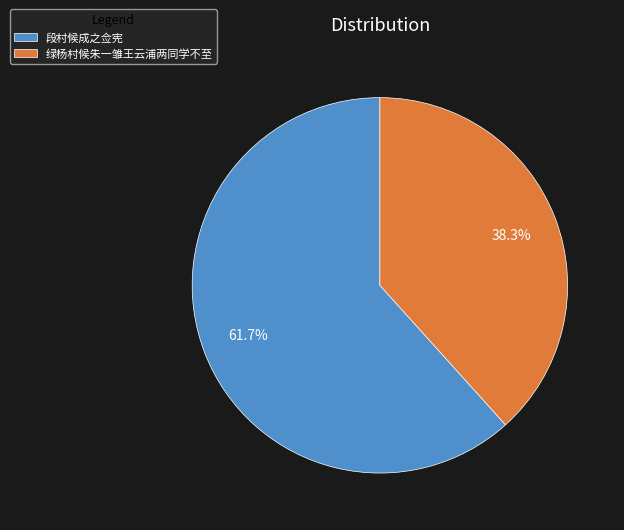

Count the number of slices in the pie.

2